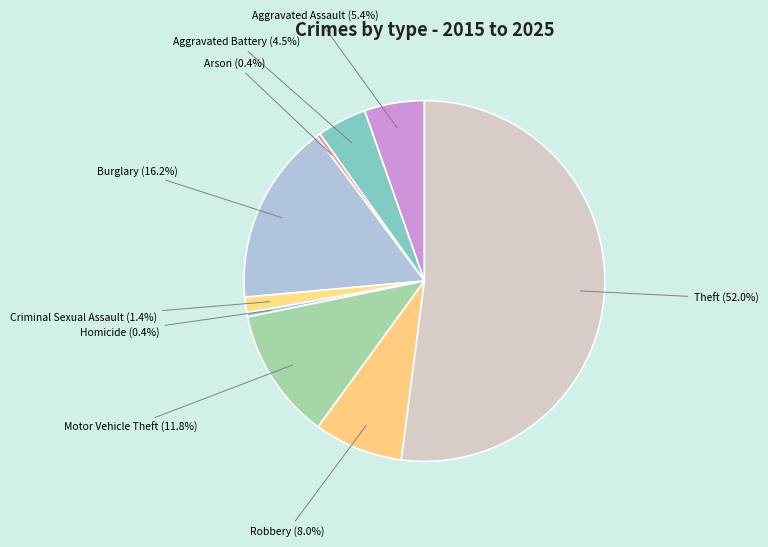

Count the number of slices in the pie.

9